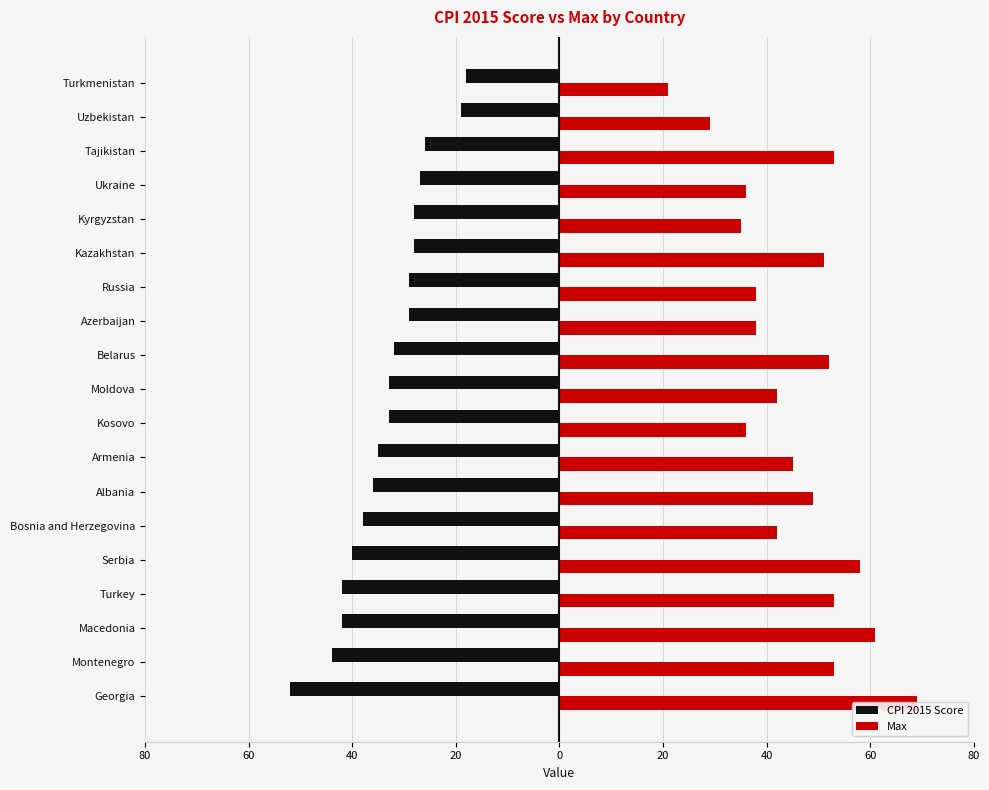

Is it true that Max equals 18 at Kyrgyzstan?

False